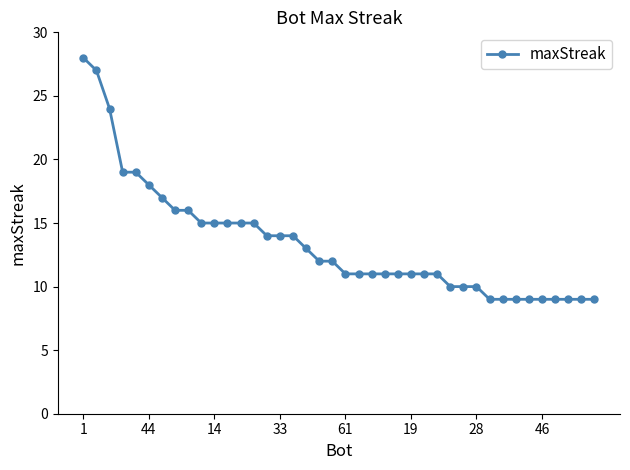

What is the difference between the maximum and minimum values?

19